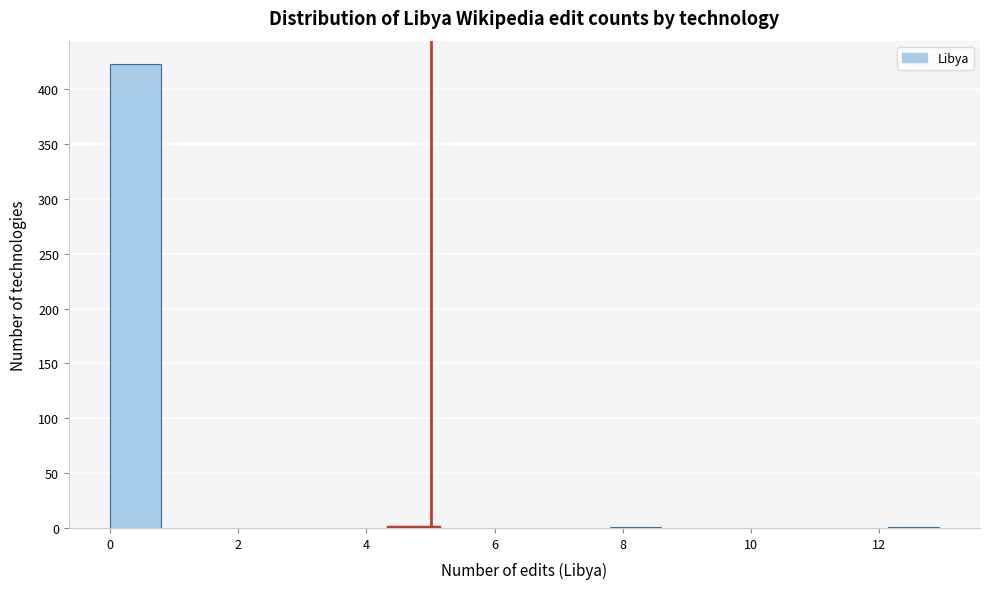

Reading left to right, transcribe this chart: for each bar, give the range it covers on the x-axis and its height. Neither the bar edges nor the heights are printed on the chart, so give them approximately, as read against the axes.

0.0 to 0.8: 425
0.8 to 1.8: 0
1.8 to 2.6: 0
2.6 to 3.4: 0
3.4 to 4.4: 0
4.4 to 5.2: under 5
5.2 to 6.0: 0
6.0 to 7.0: 0
7.0 to 7.8: 0
7.8 to 8.6: under 5
8.6 to 9.6: 0
9.6 to 10.4: 0
10.4 to 11.2: 0
11.2 to 12.2: 0
12.2 to 13.0: under 5